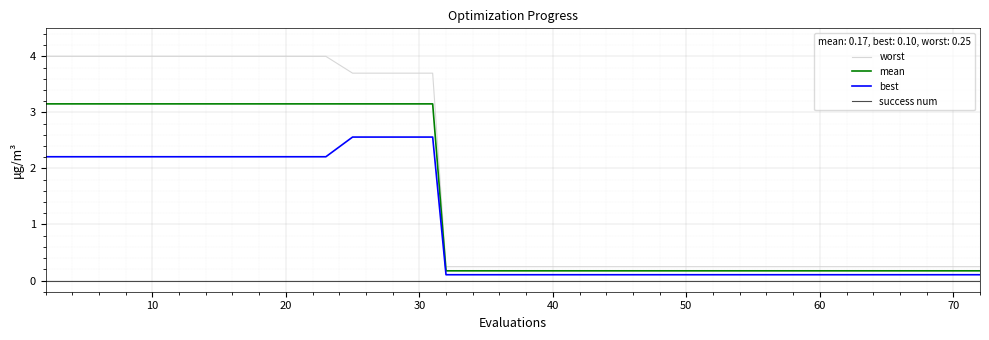

What are all the series names shown in the legend?

worst, mean, best, success num